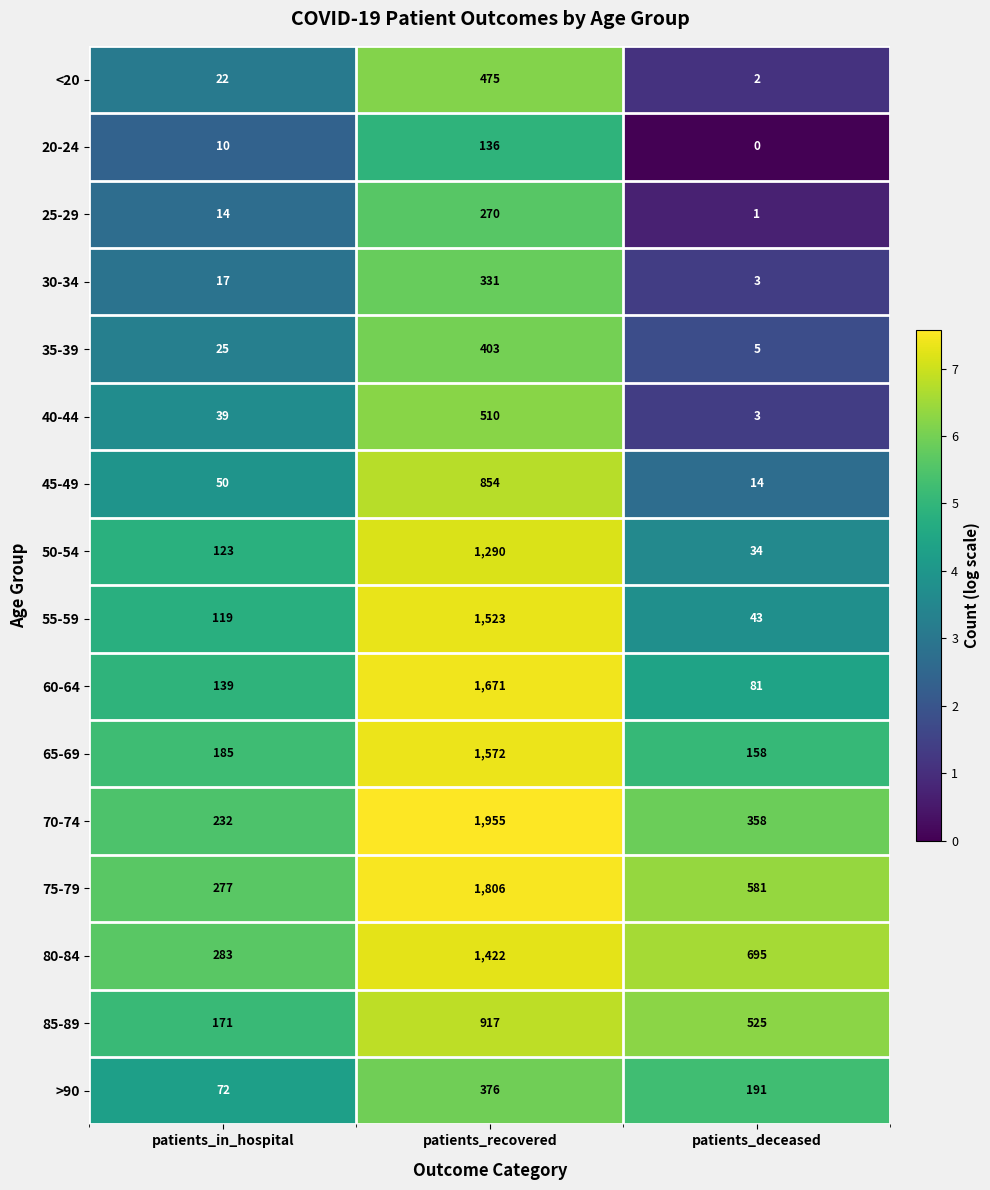

At how many categories does at least one series exceed 6?

3